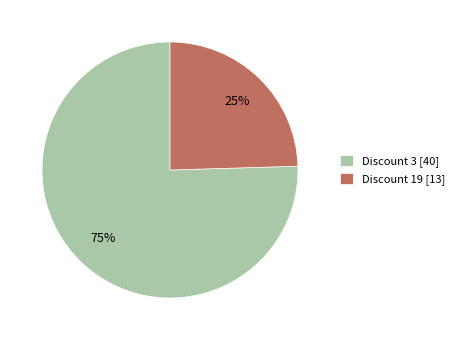

Does Discount 3 [40] represent more than half of the total?

Yes